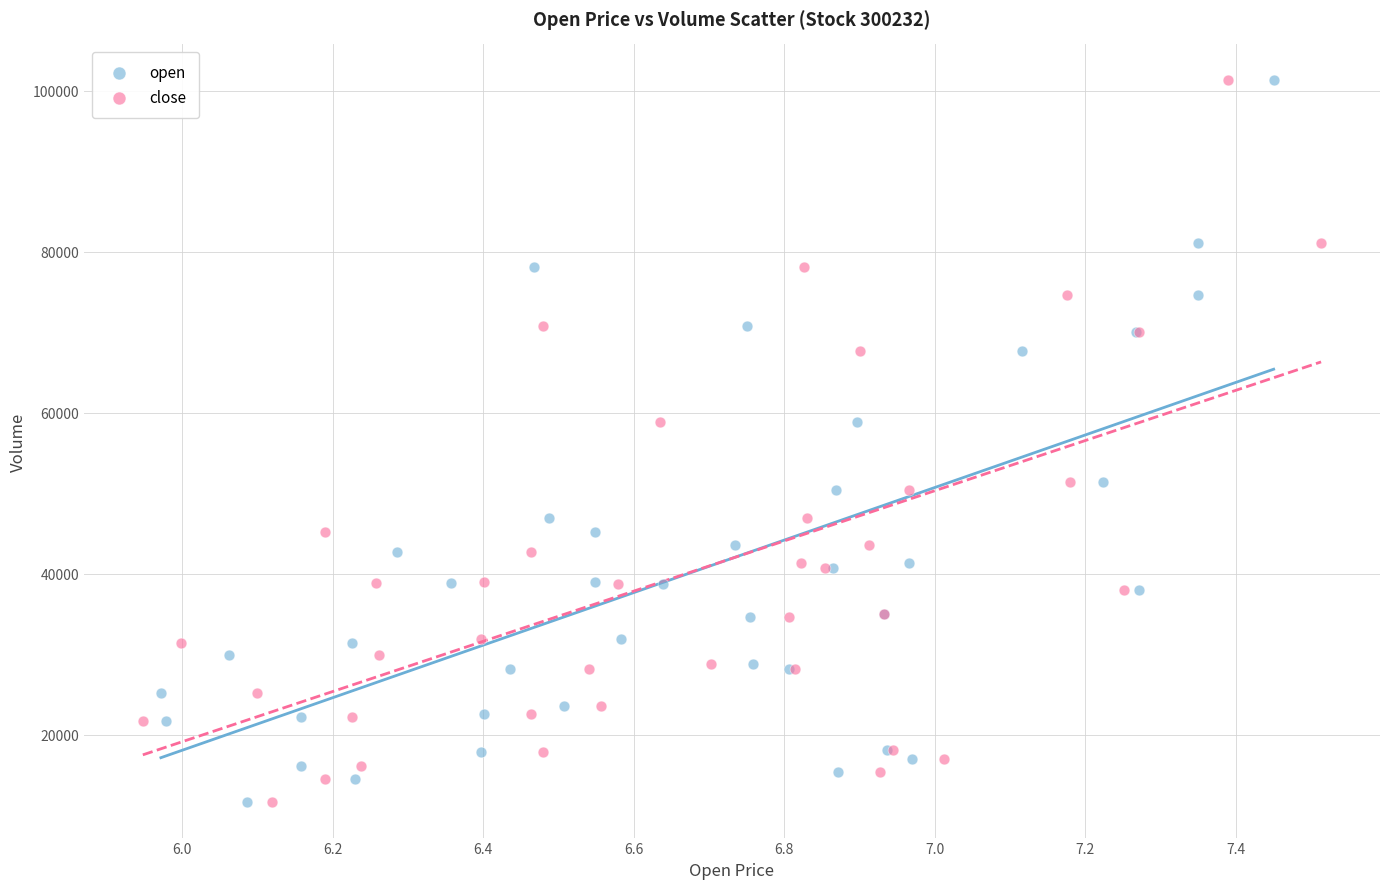

What are all the series names shown in the legend?

open, close